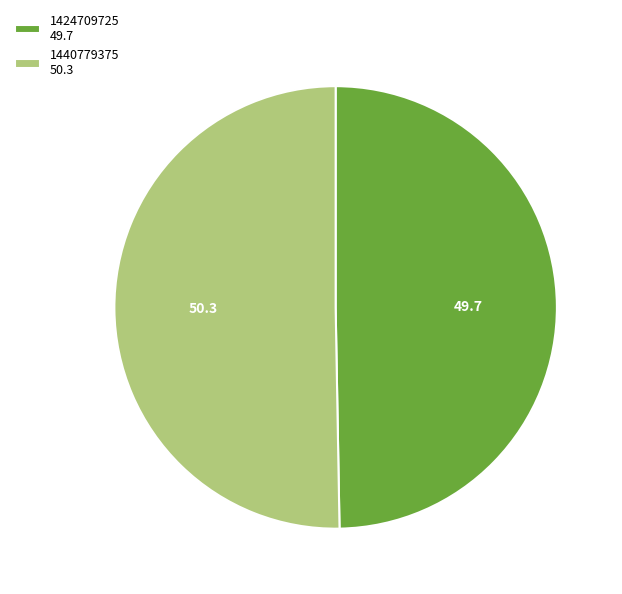

Which has a higher value, 1440779375 or 1424709725?

1440779375